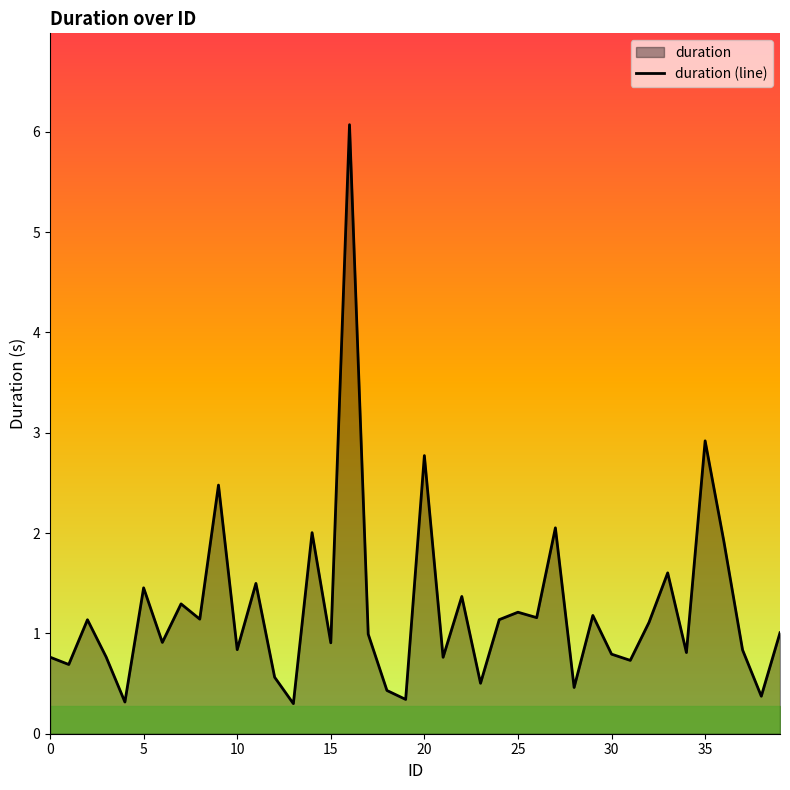

How many interior local valleys (lower than both neighbors) does the data have?

15